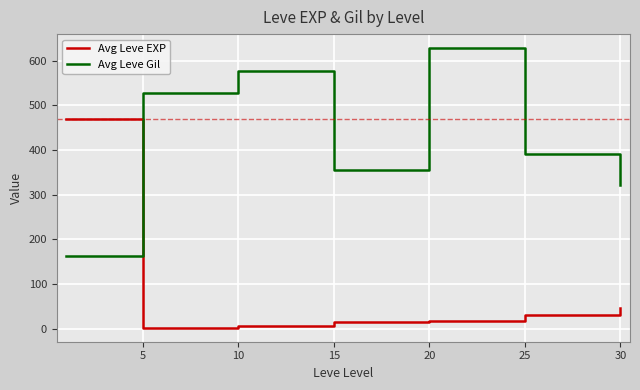

True or false: Avg Leve EXP has more than 2 interior local peaks.

False